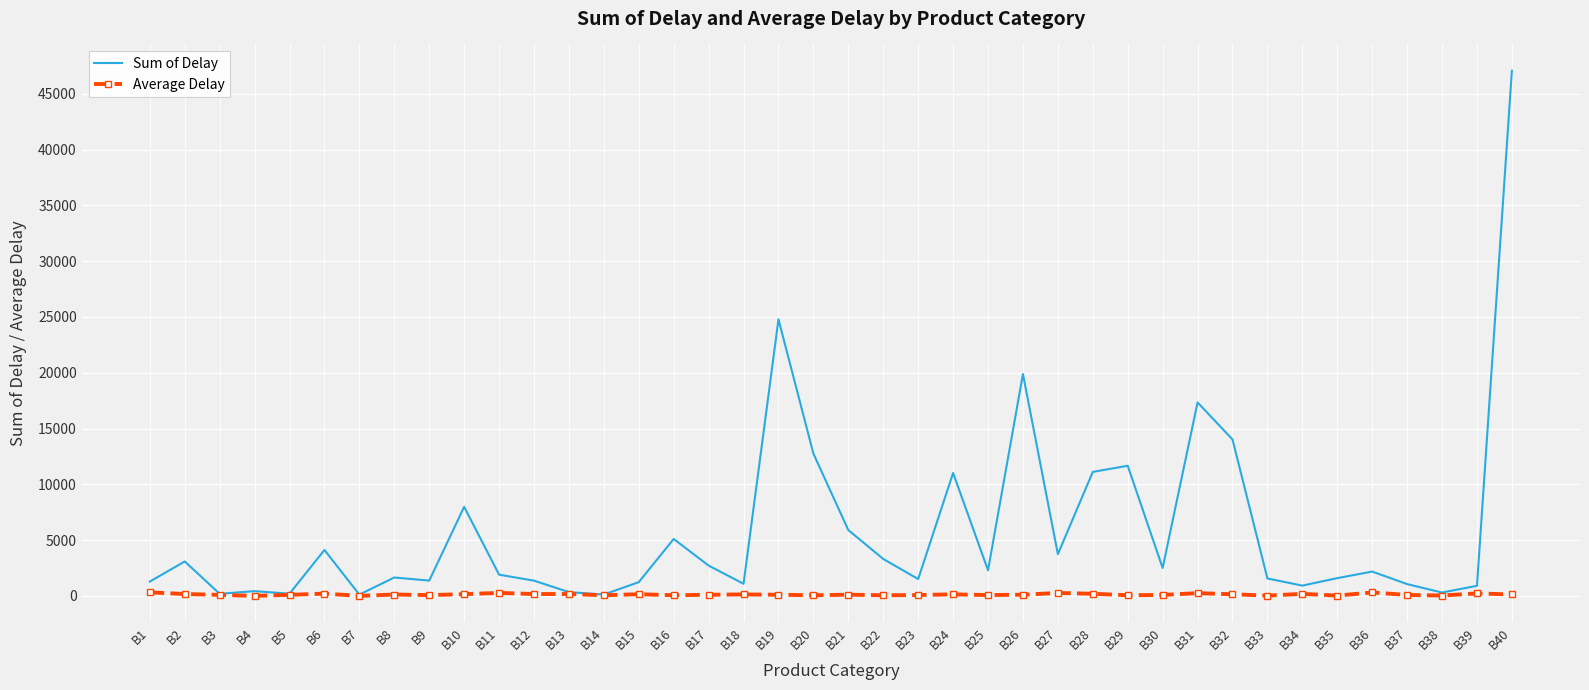

Which series has the largest total across all categories?

Sum of Delay